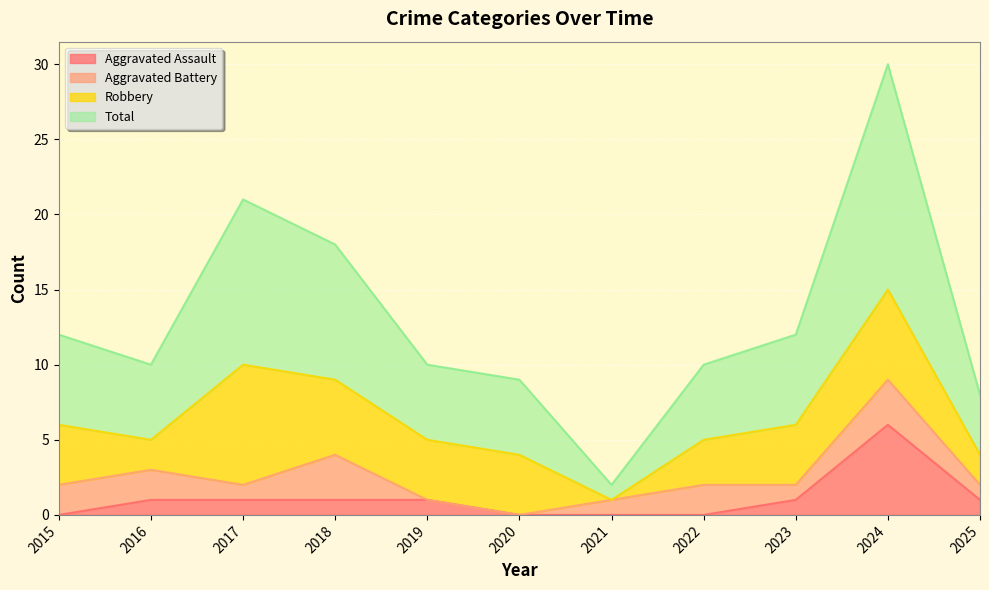

Does the chart display data point markers on the line(s)?

No